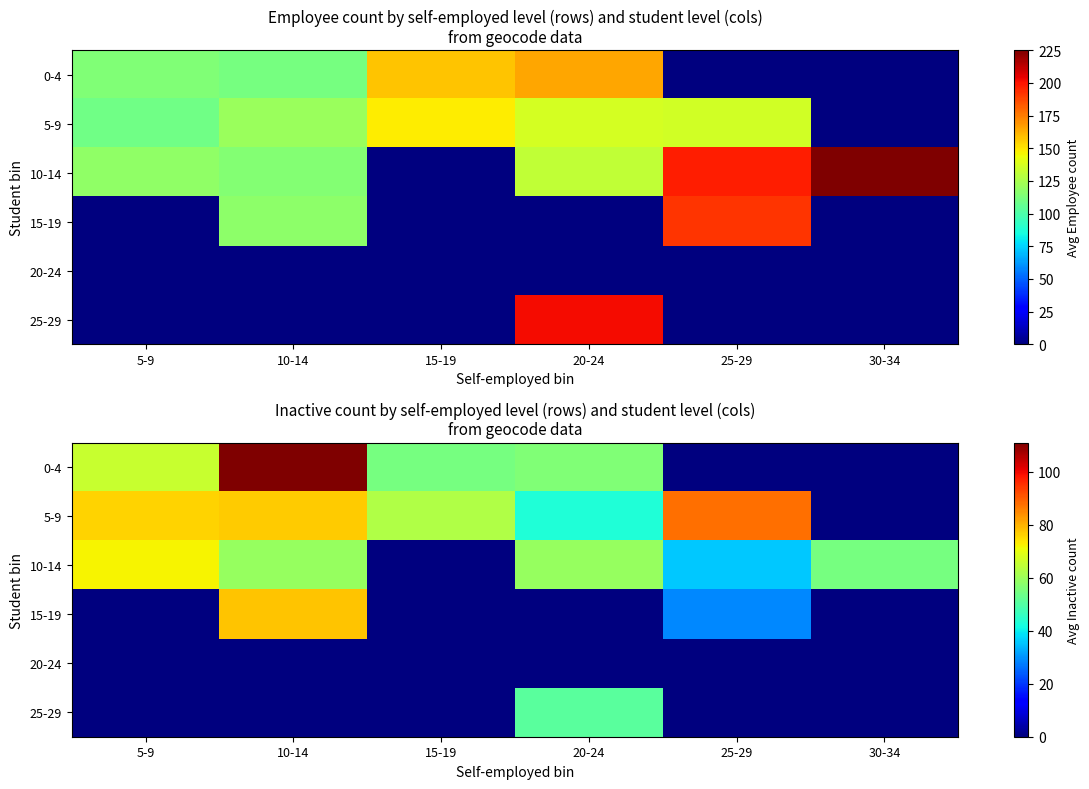

How many data points in 25-29 are above 0?

1